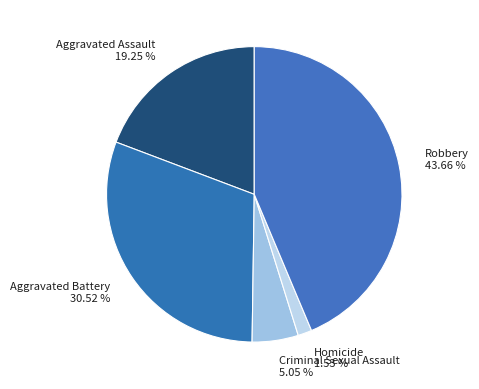

Count the number of slices in the pie.

5